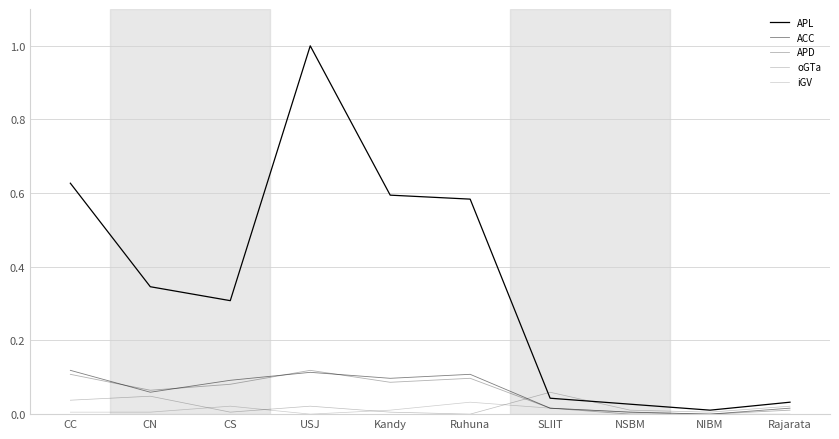

True or false: iGV and oGTa intersect in this chart.

True